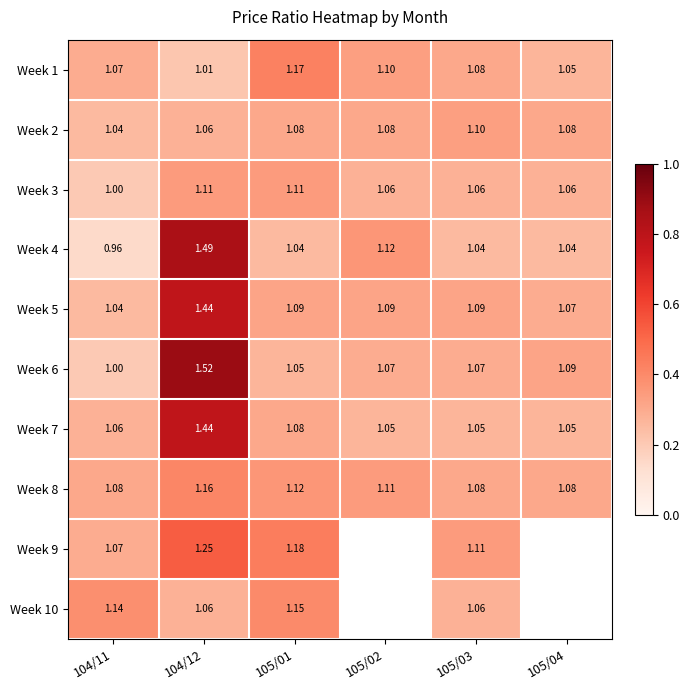

Is the value of Week 6 at 104/11 greater than the value of Week 8 at 105/04?

No